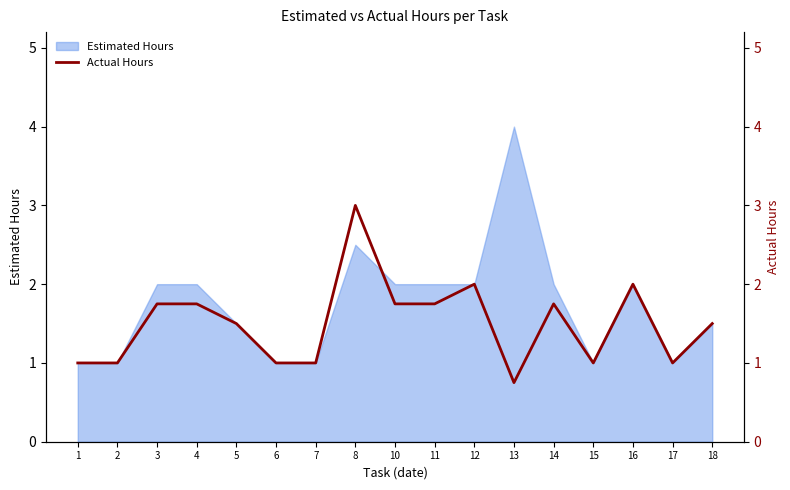

How many lines are shown in the chart?

1